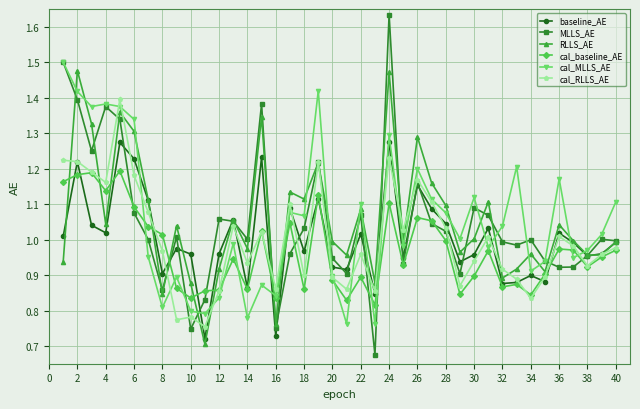

At how many categories does at least one series exceed 0?

40